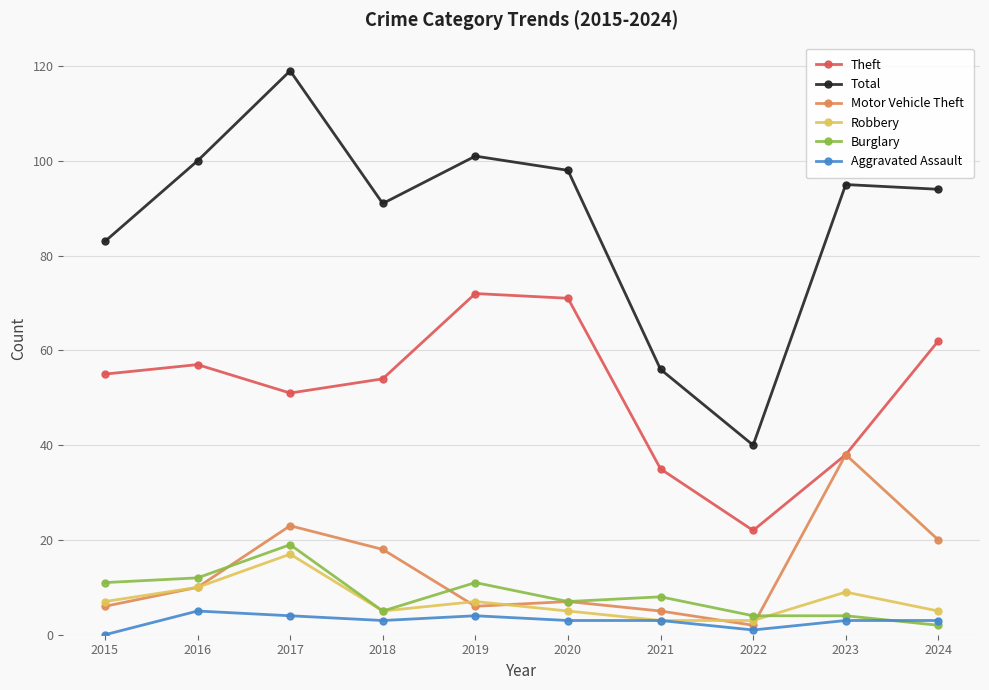

The value of Robbery at 2023 is 9. True or false?

True